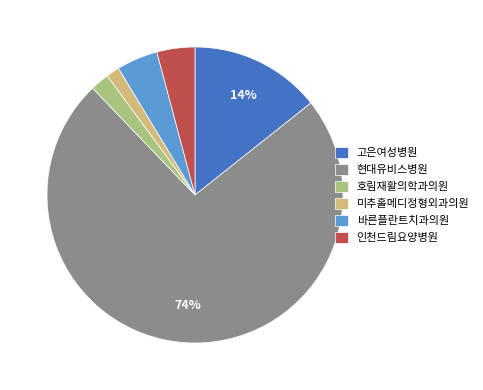

What is the largest slice in the pie chart?

현대유비스병원